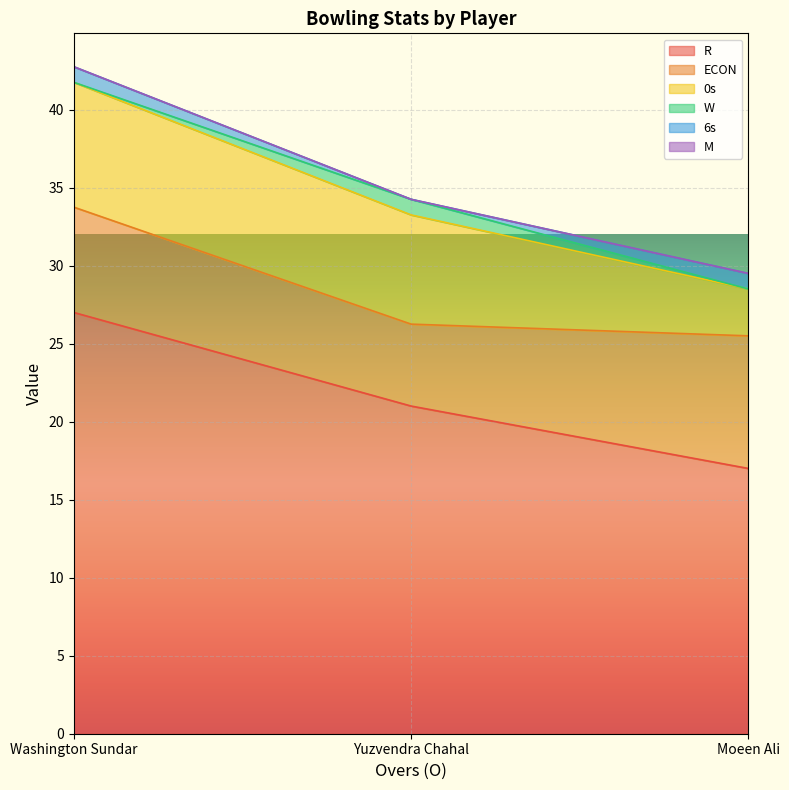

True or false: R has a value of 9.8 at Washington Sundar.

False